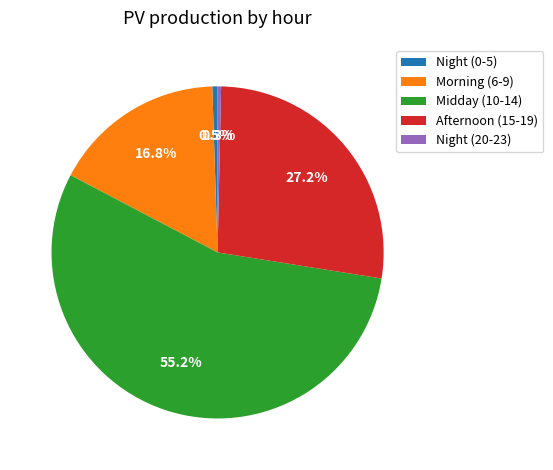

Is Afternoon (15-19) the majority of the pie?

No